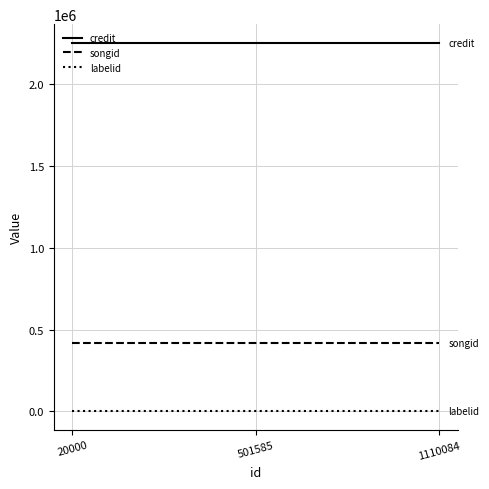

What is the sum of all songid values?

1249326